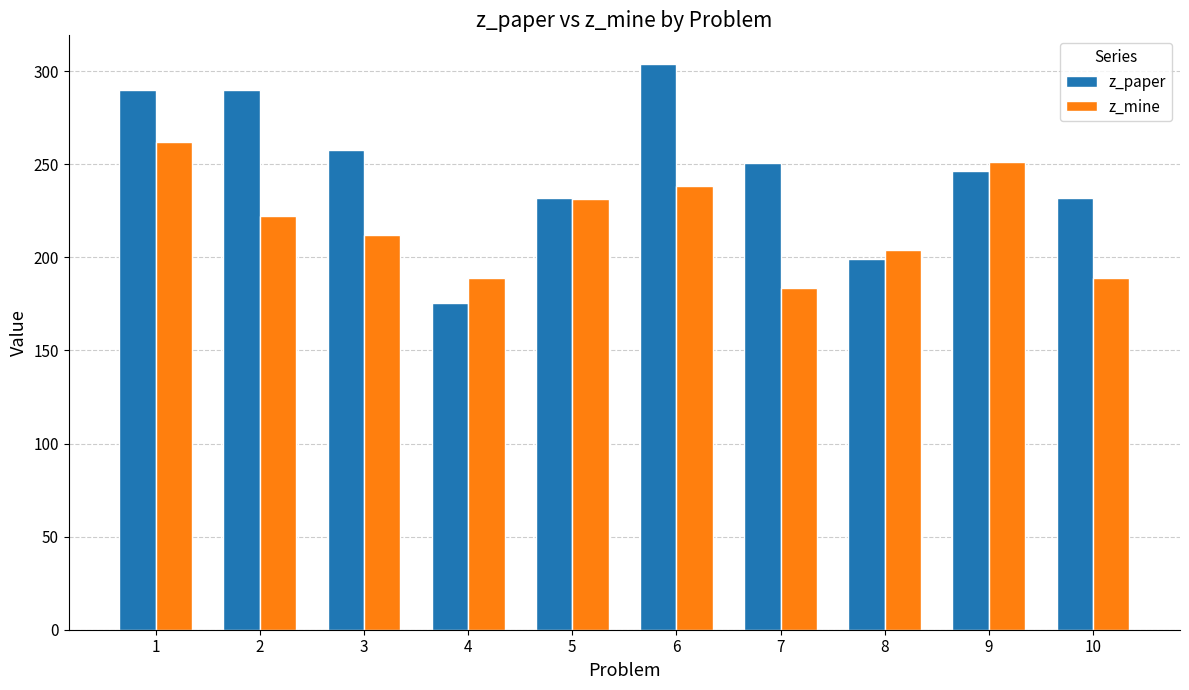

Which series has the largest total across all categories?

z_paper